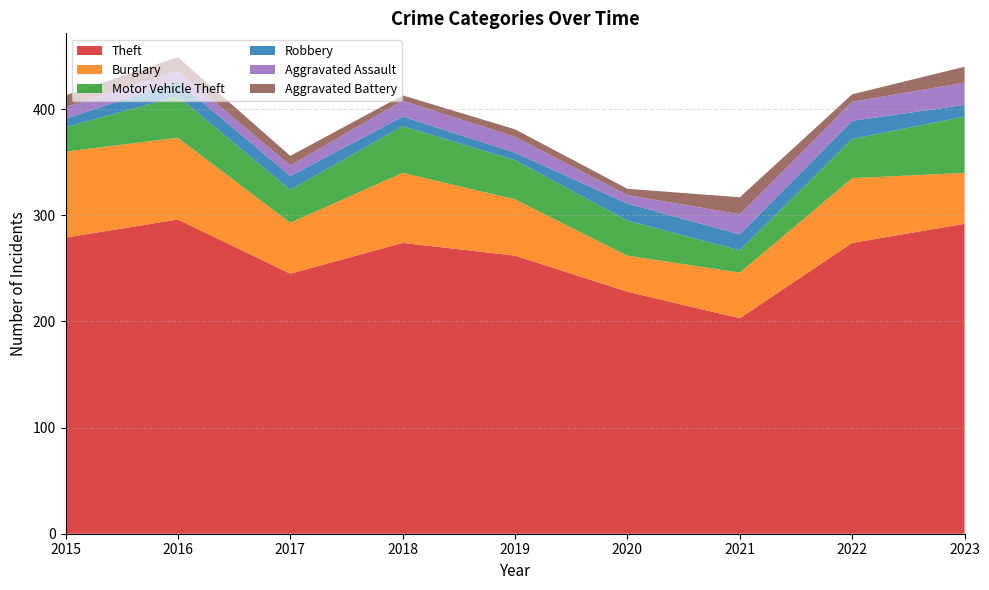

Reading right to left, list all the values displayed in this chart.

Theft: 292	274	203	228	262	274	245	296	279
Burglary: 48	61	43	34	53	66	48	77	81
Motor Vehicle Theft: 53	37	21	33	37	44	31	39	23
Robbery: 11	17	15	16	7	9	13	14	8
Aggravated Assault: 21	18	19	8	15	15	10	10	11
Aggravated Battery: 15	7	16	6	7	5	9	13	11